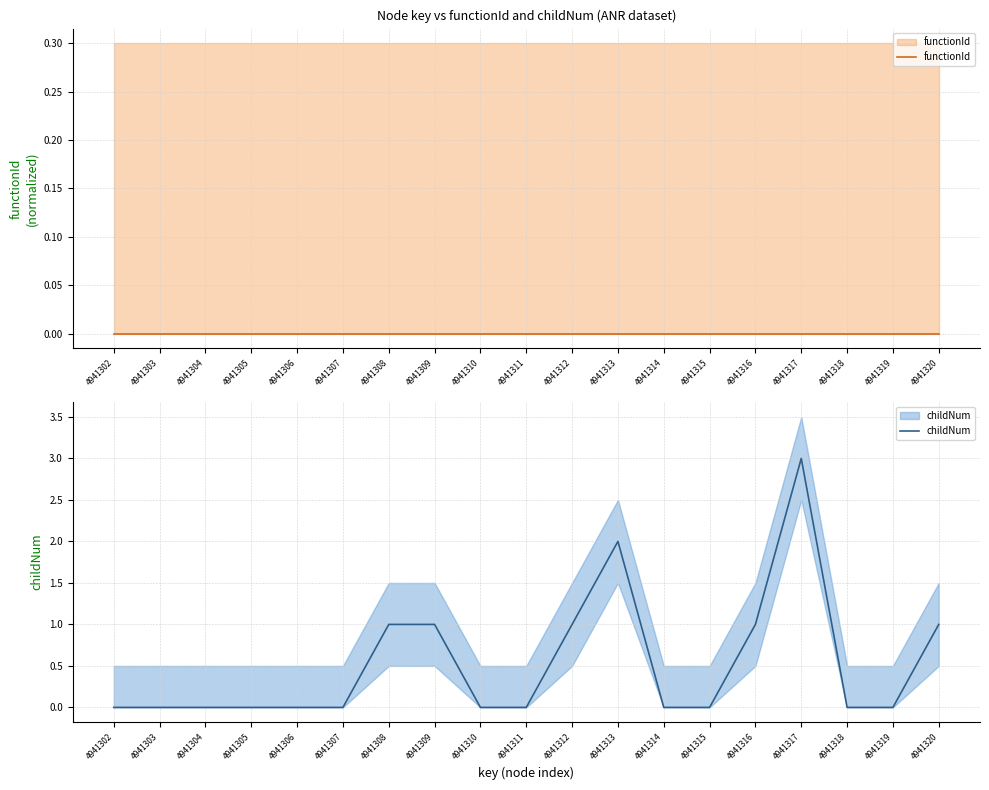

True or false: functionId has more than 2 interior local peaks.

False